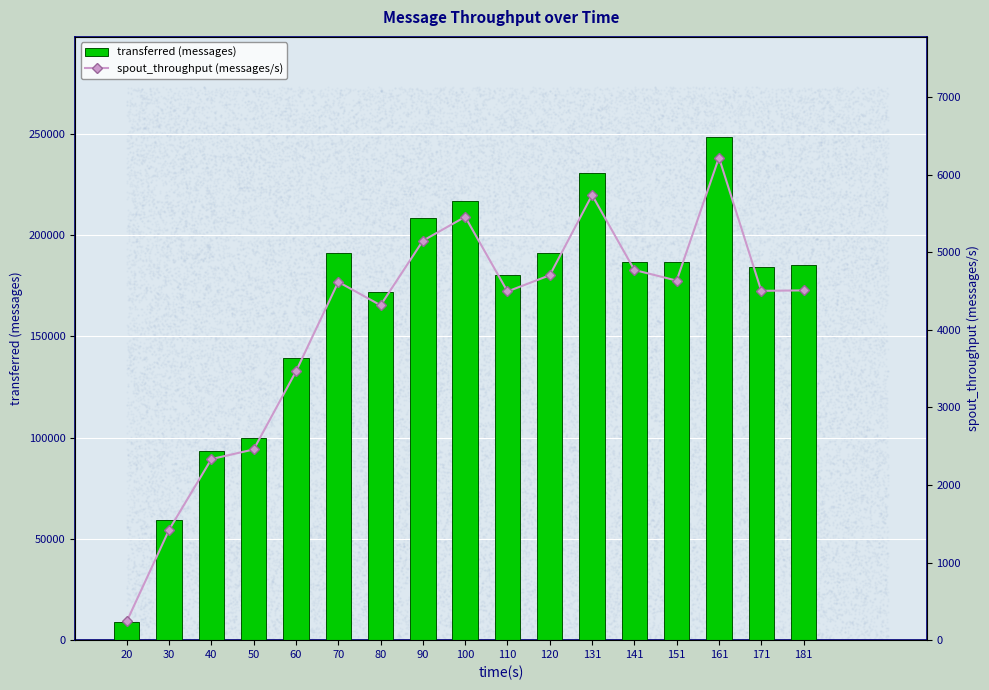

What are all the series names shown in the legend?

transferred (messages), spout_throughput (messages/s)